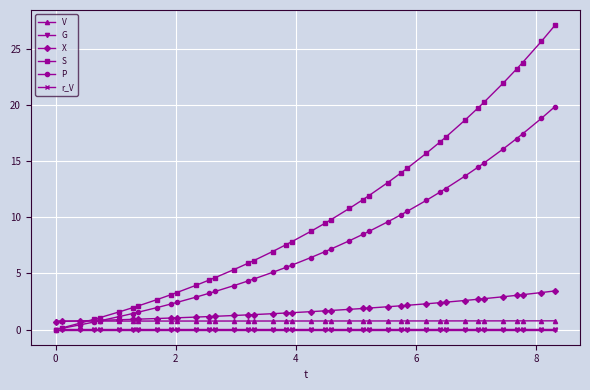

What is the highest value of the V series?

0.8